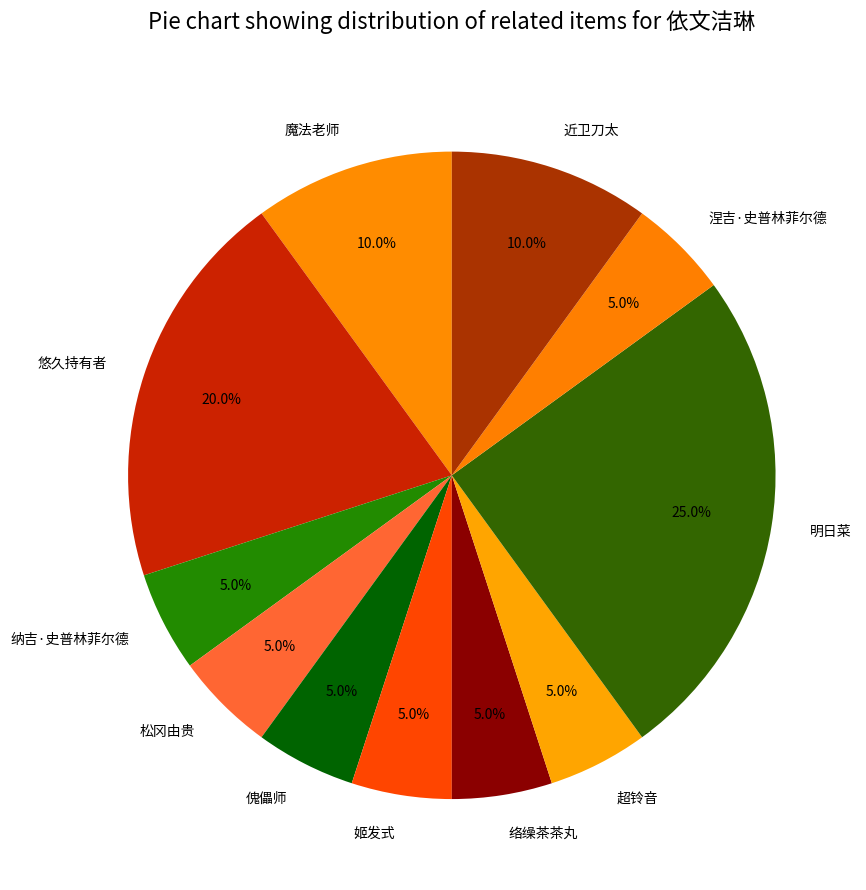

What percentage is the 纳吉·史普林菲尔德 slice, to the nearest percent?

5%